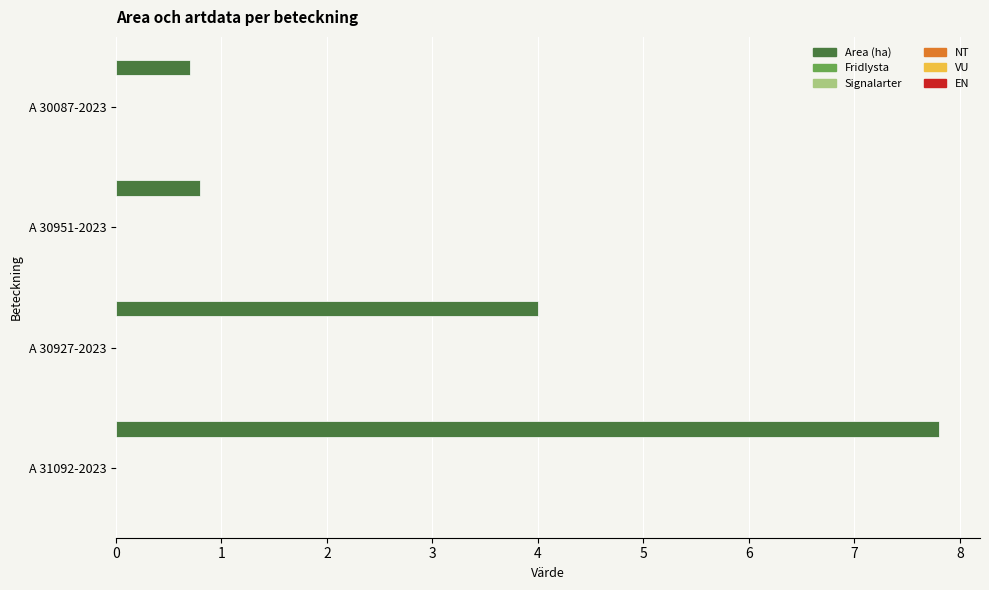

What is the value of the 2nd bar from the top?

0.8